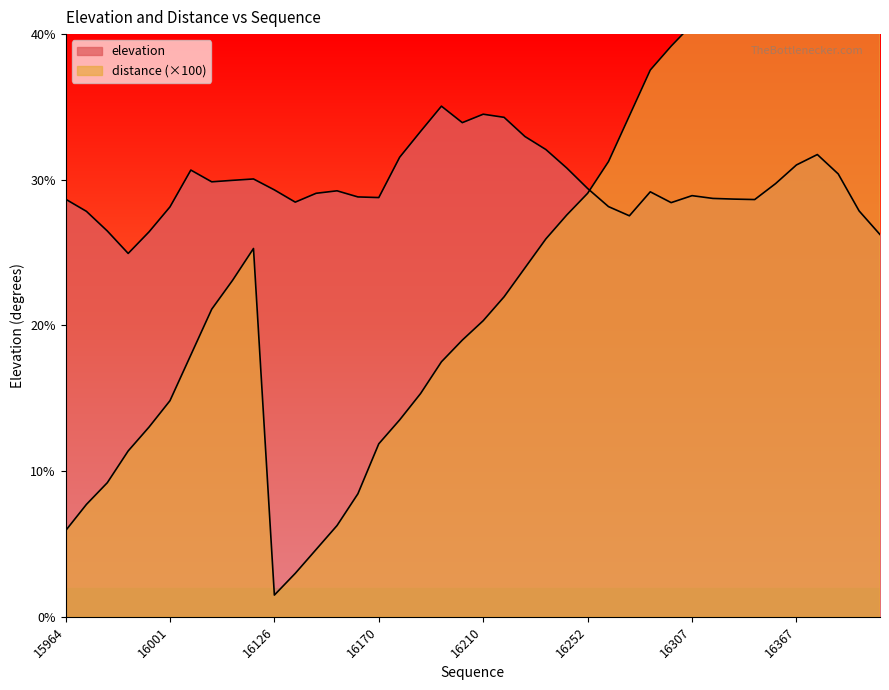

How many times do elevation and distance cross each other?

1